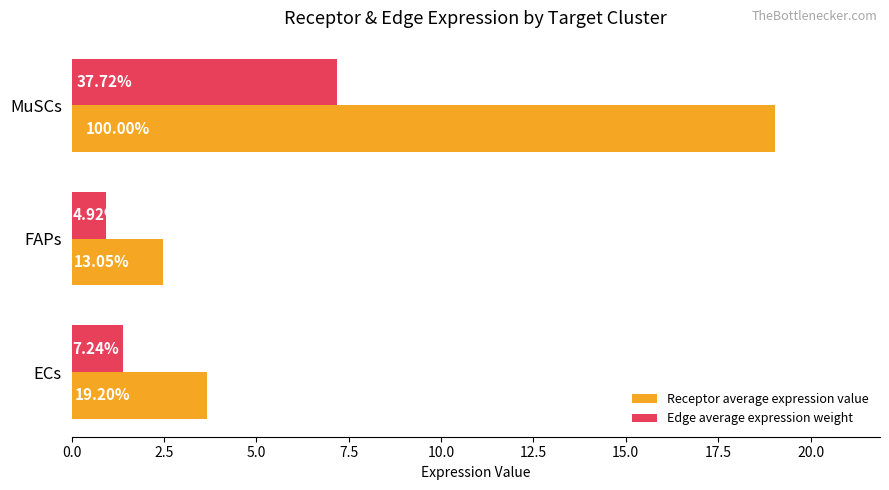

At how many categories does at least one series exceed 1?

3